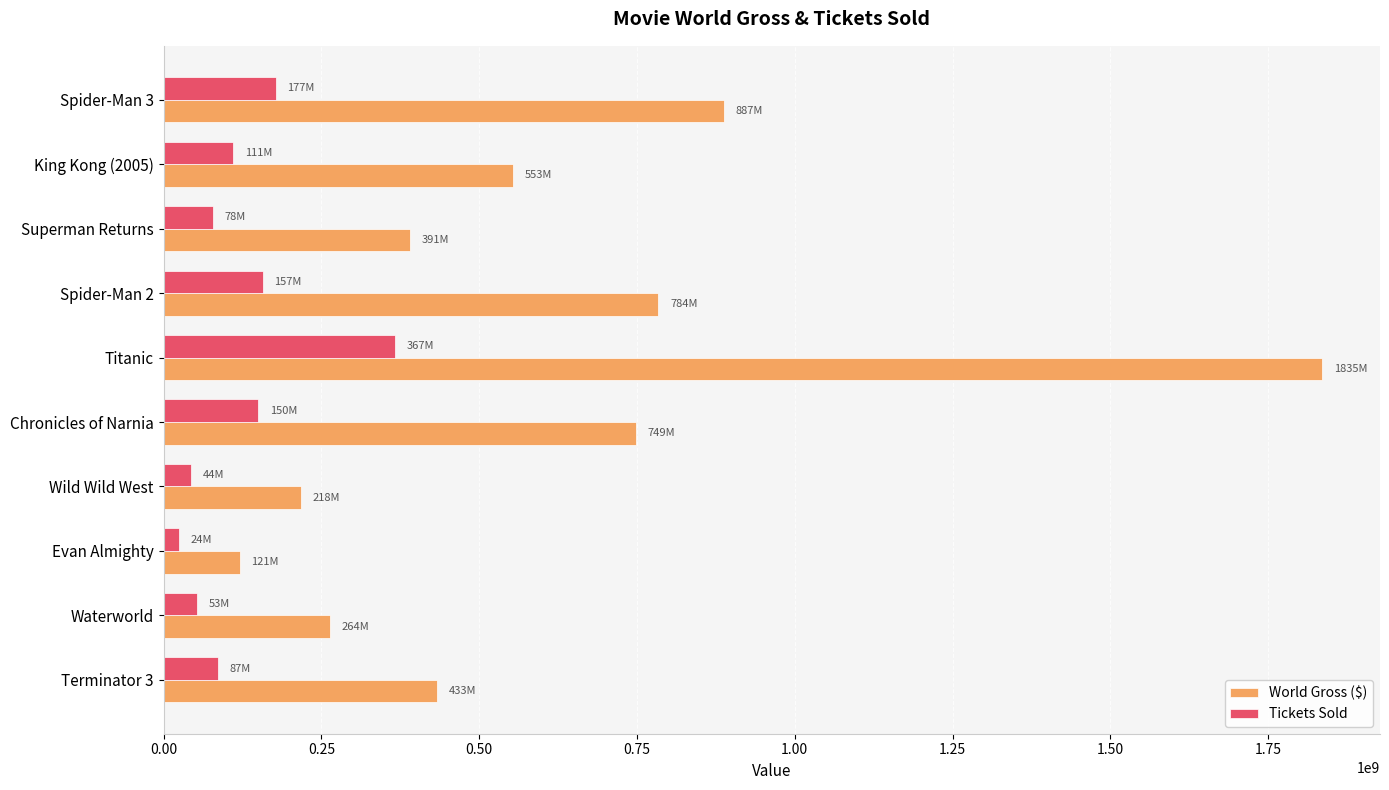

Rank the series by their maximum value, from highest to lowest.

World Gross ($), Tickets Sold